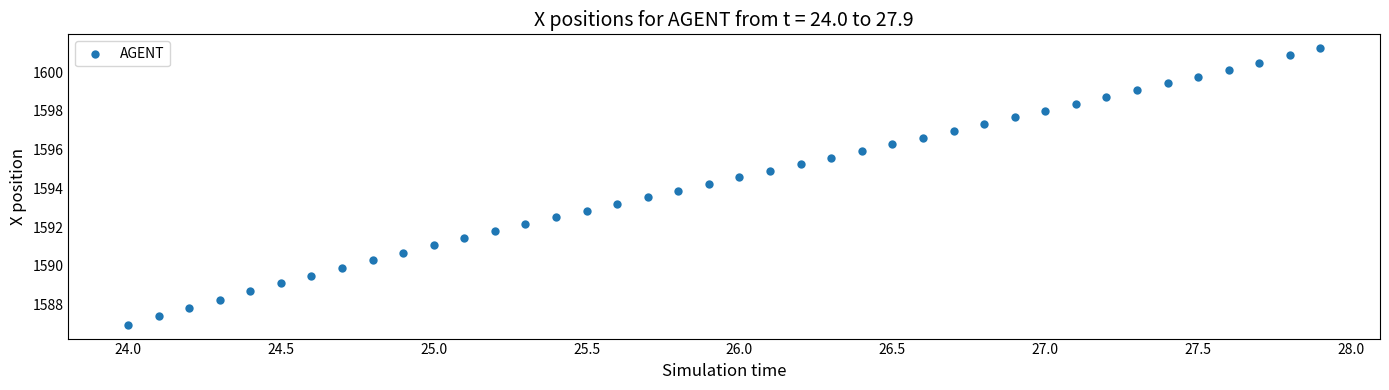

What is the range of Y values (max minus min)?

14.3